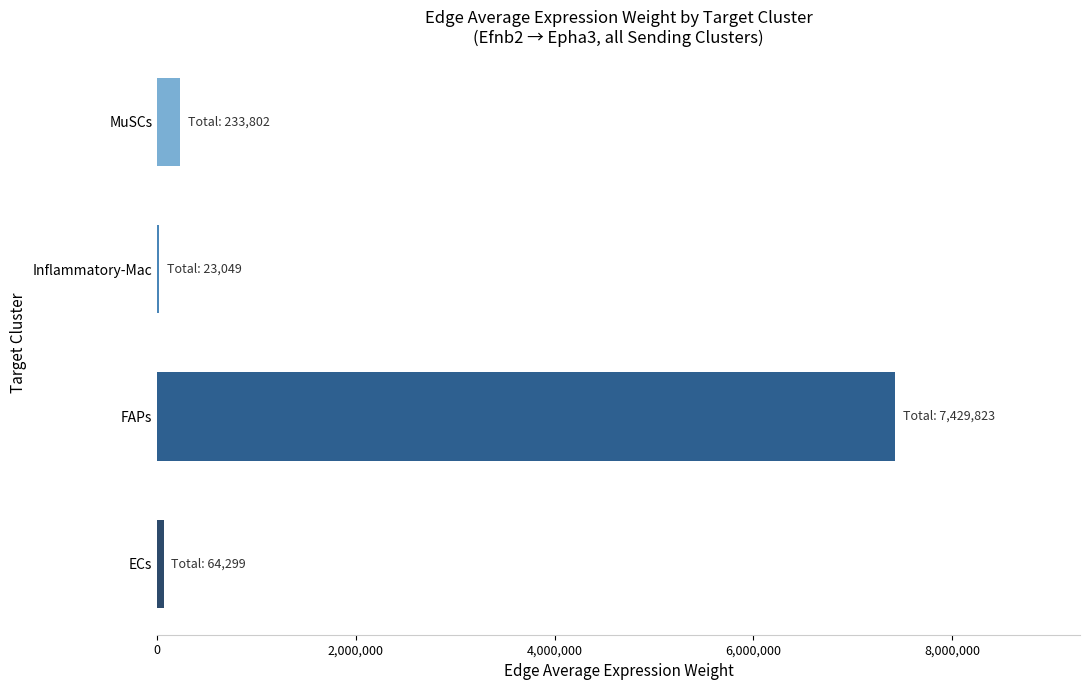

The chart shows a value of 233802.3 at MuSCs. True or false?

True